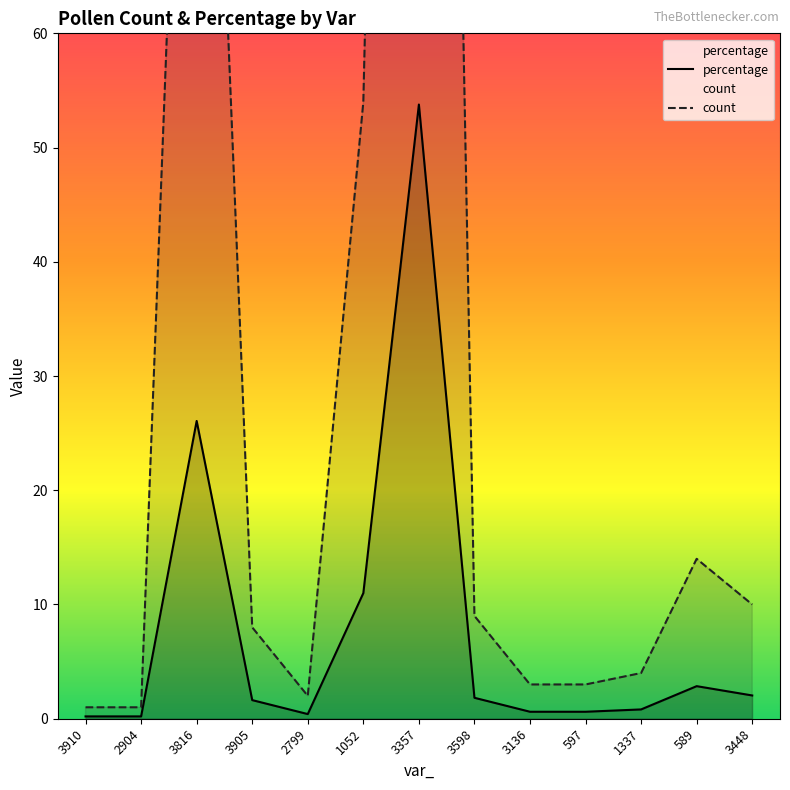

List the series in order of their peak value, highest first.

count, percentage